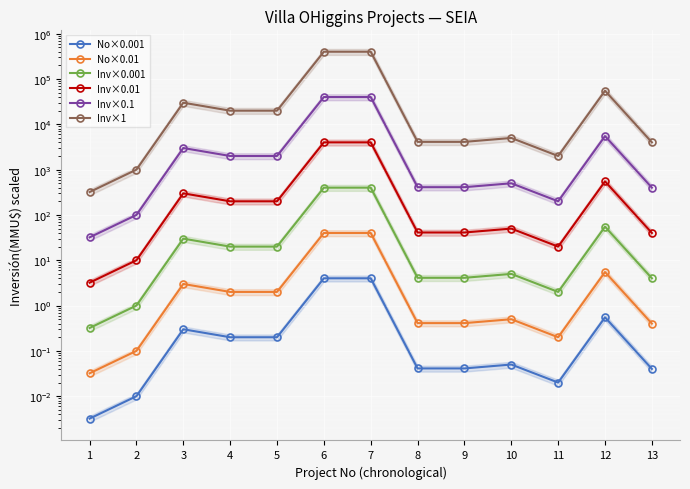

True or false: No×0.01 has more than 2 points higher than both neighbors.

True